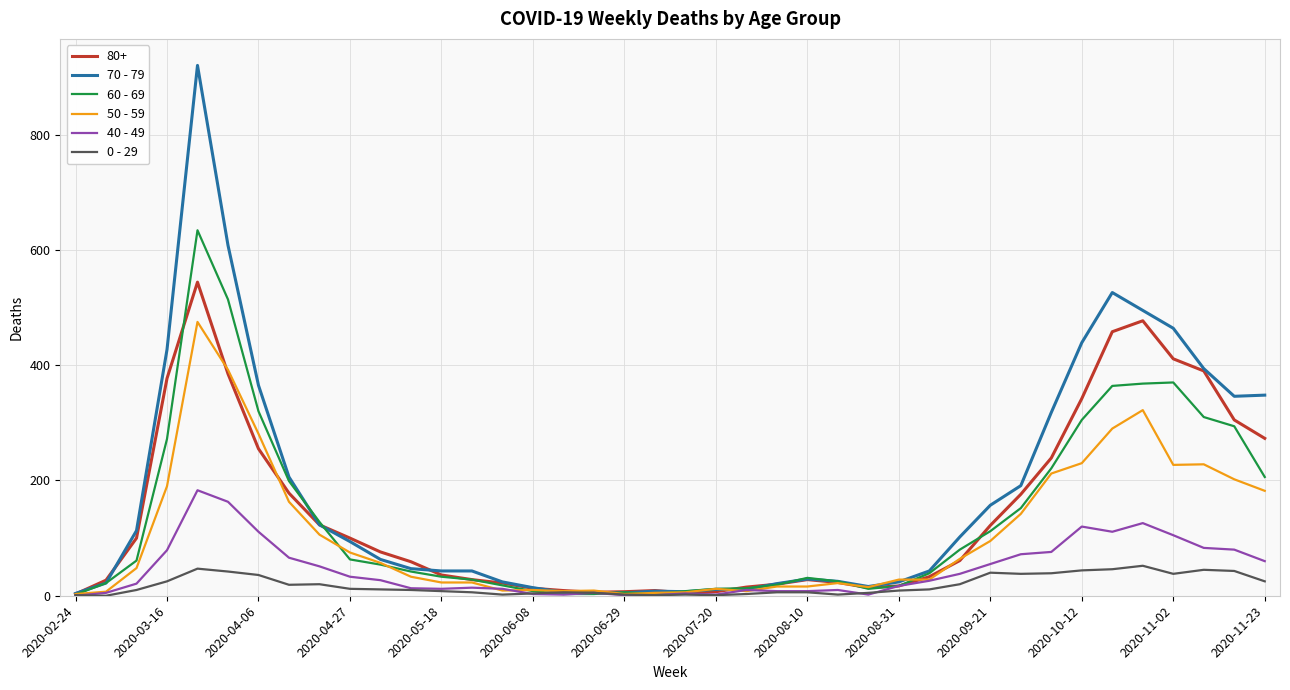

Which series has the widest spread of values?

70 - 79